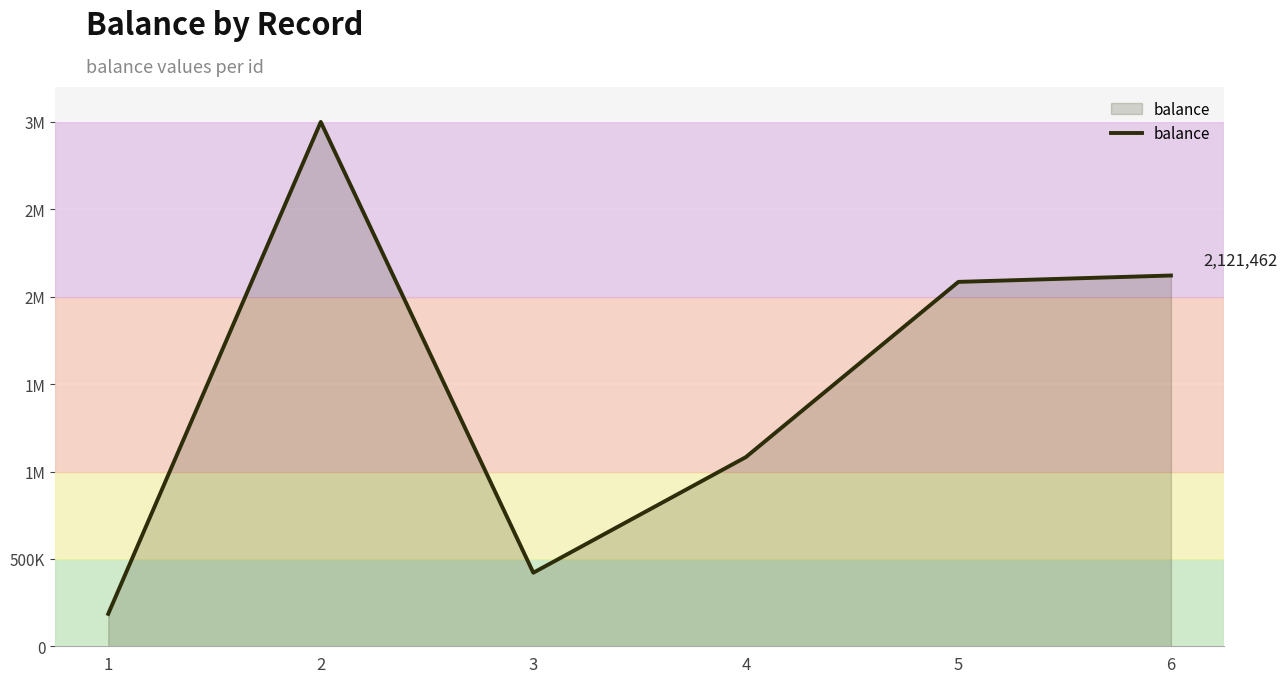

List the labels in order of value, largest first.

2, 6, 5, 4, 3, 1